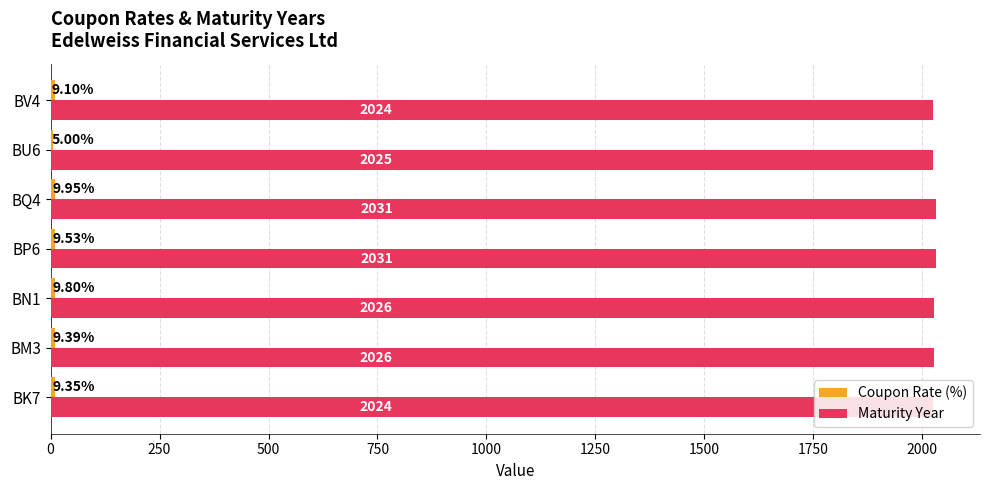

Which series changed the most between BM3 and BV4?

Maturity Year